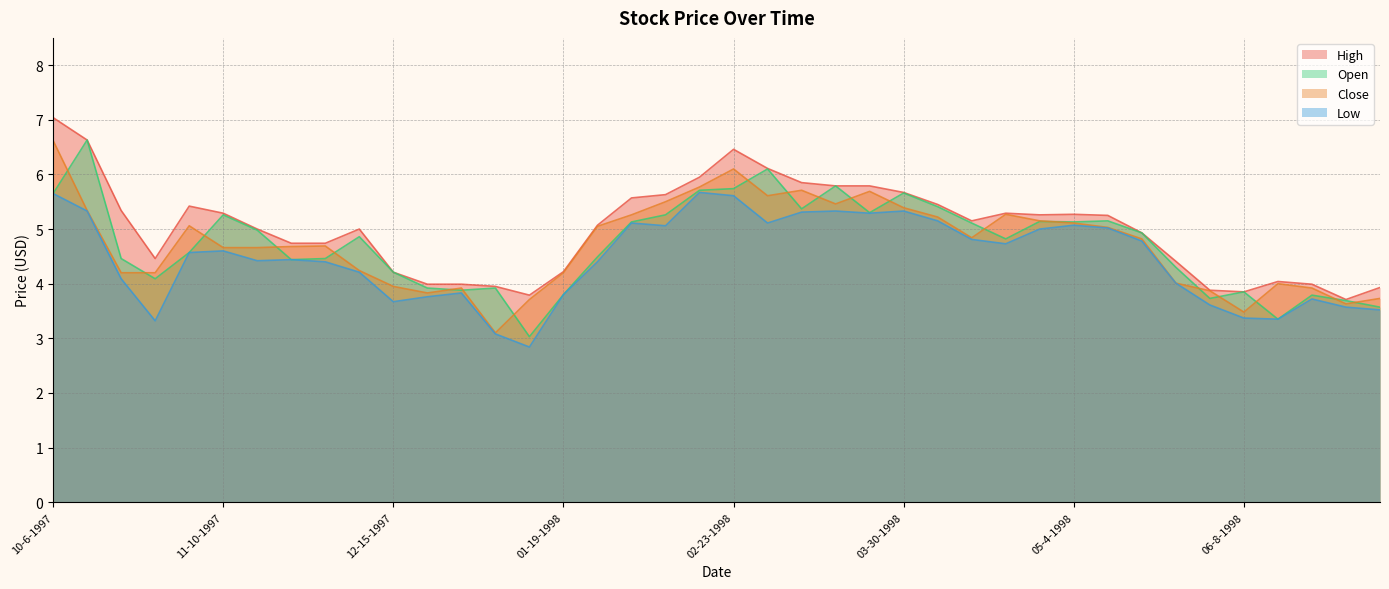

How many lines are shown in the chart?

4